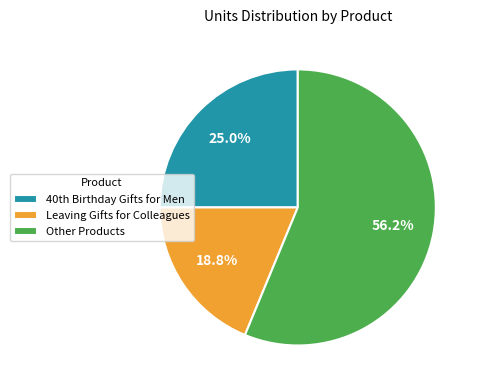

Rank the categories by value from lowest to highest.

Leaving Gifts for Colleagues, 40th Birthday Gifts for Men, Other Products